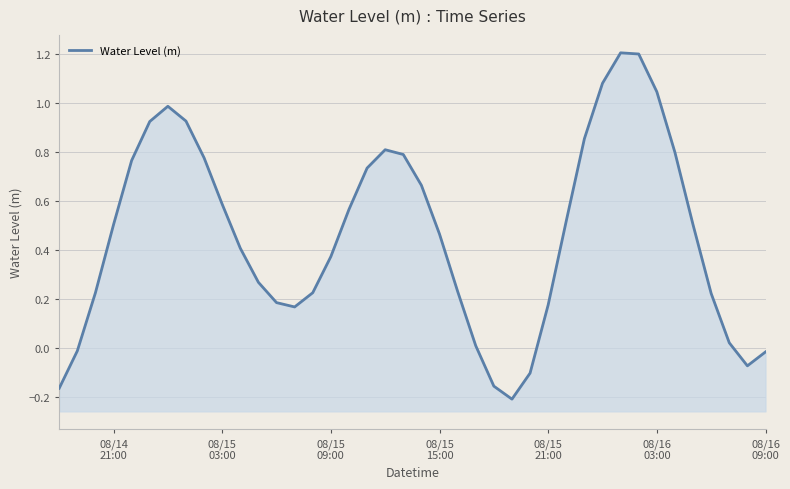

How many interior local peaks (higher than both neighbors) does the data have?

3